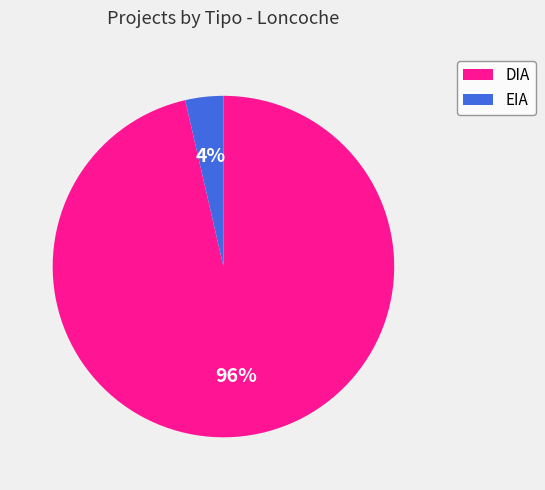

Between DIA and EIA, which is larger?

DIA